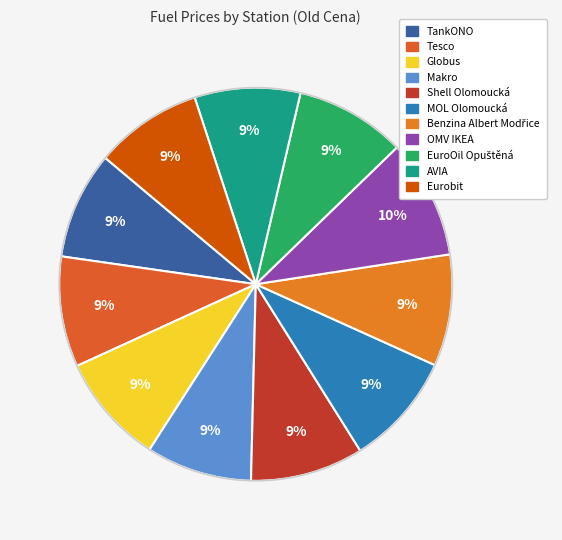

To the nearest percent, what percentage of the pie is Globus?

9%